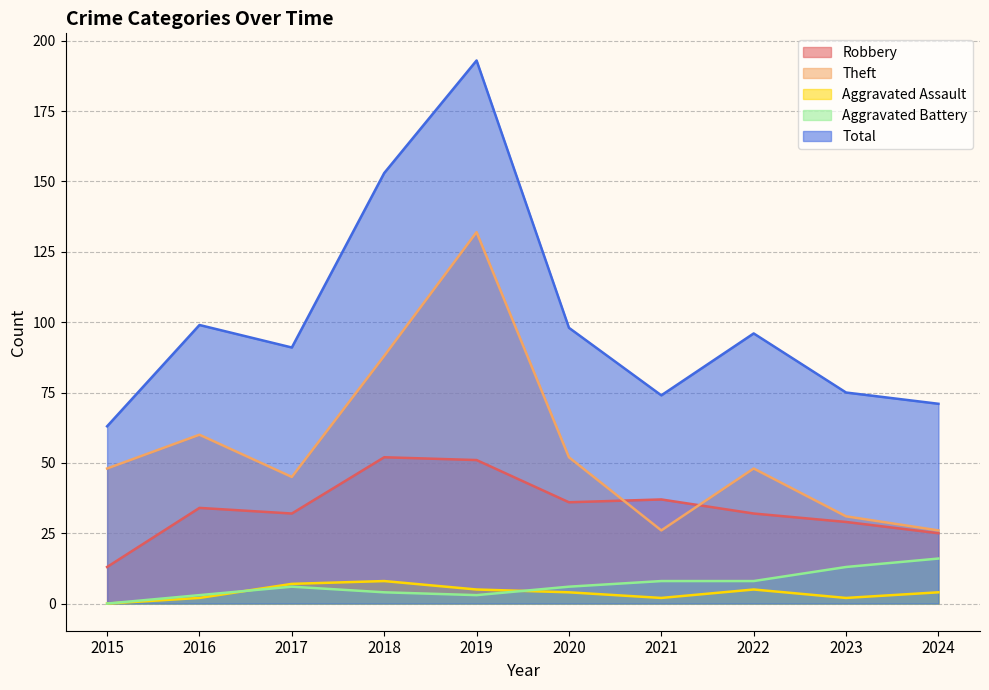

How many data points in Total are less than 96?

5